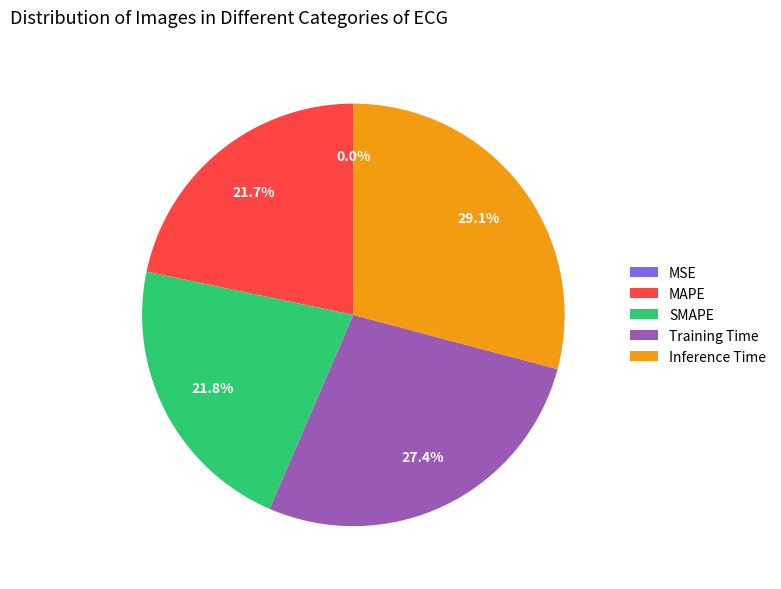

What percentage is NOT represented by Training Time?

72.6%